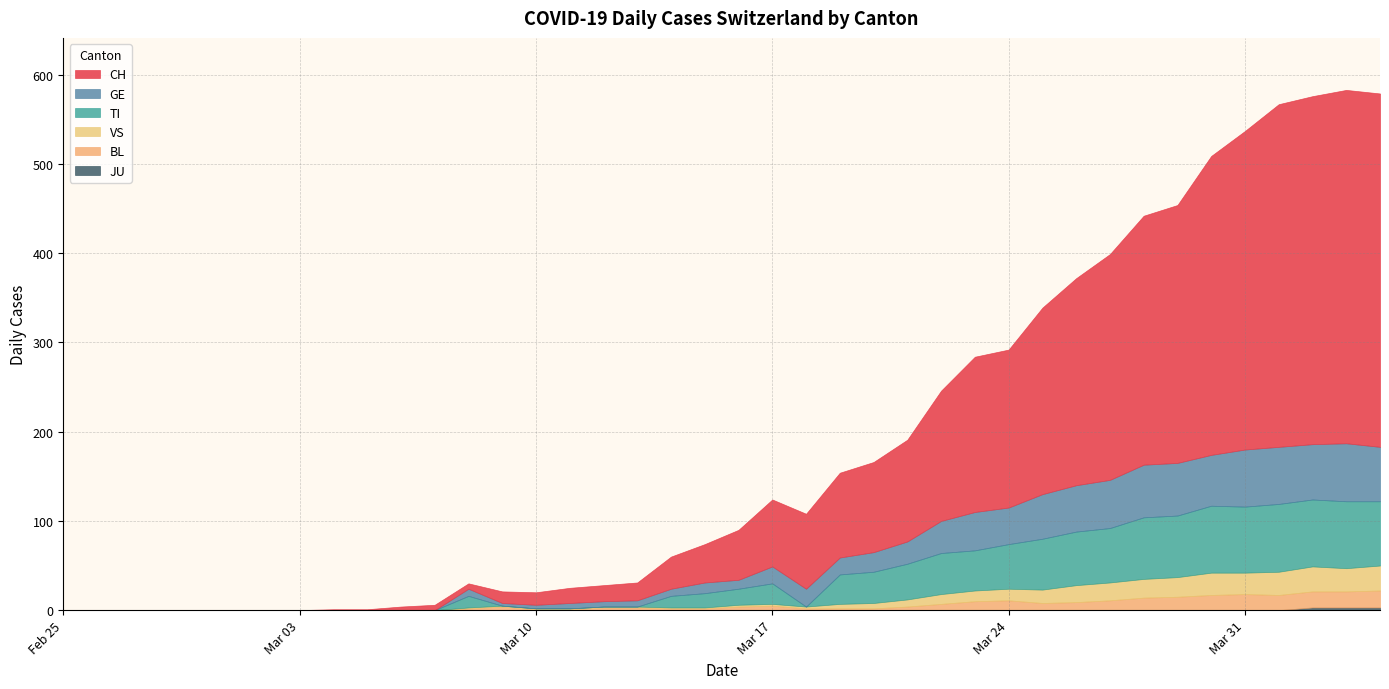

What position from the left is 2020-03-17?

22